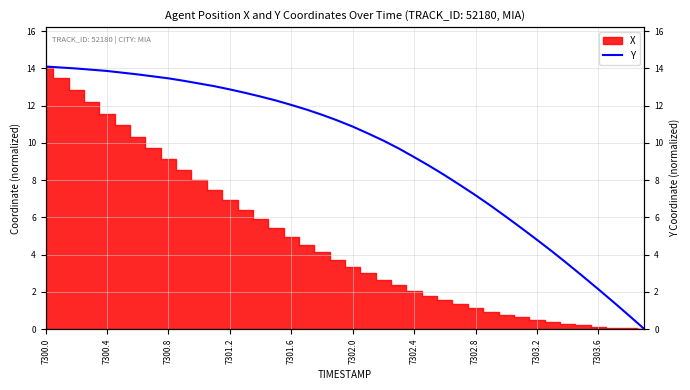

What is the difference between the values at 14 and 7302.8?

1.1